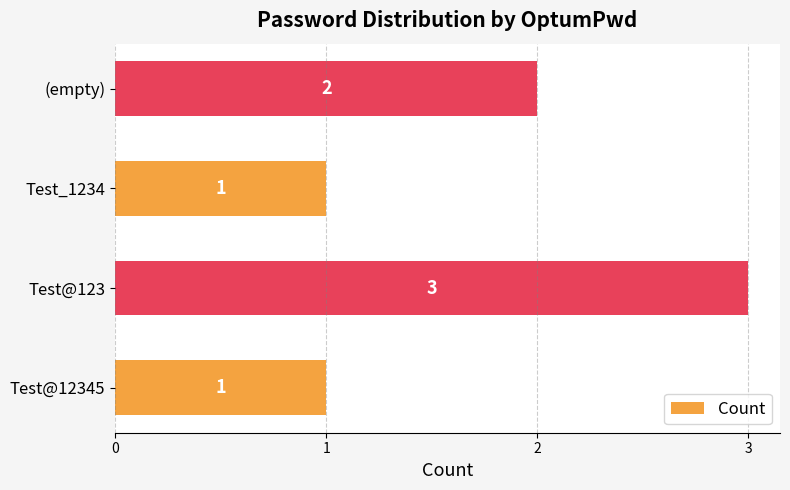

What is the ratio of the value at Test@12345 to the value at Test@123?

0.3